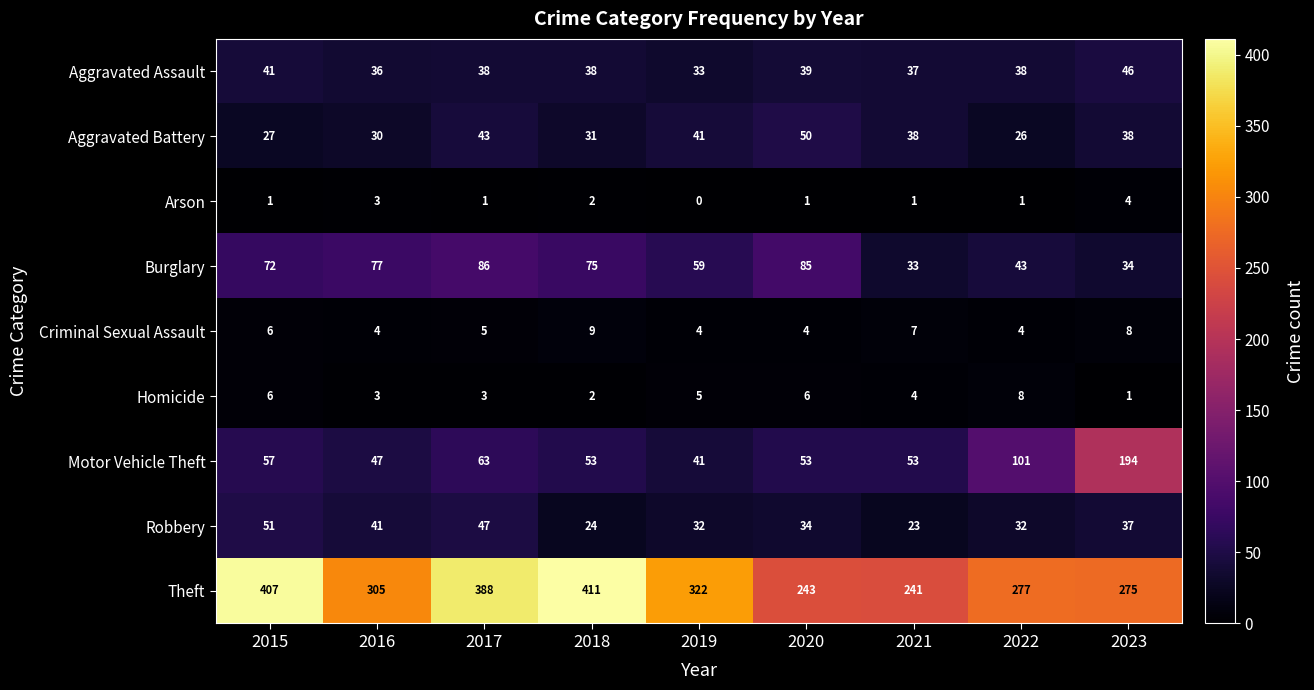

What is the sum of the Theft values at 2021 and 2019?

563